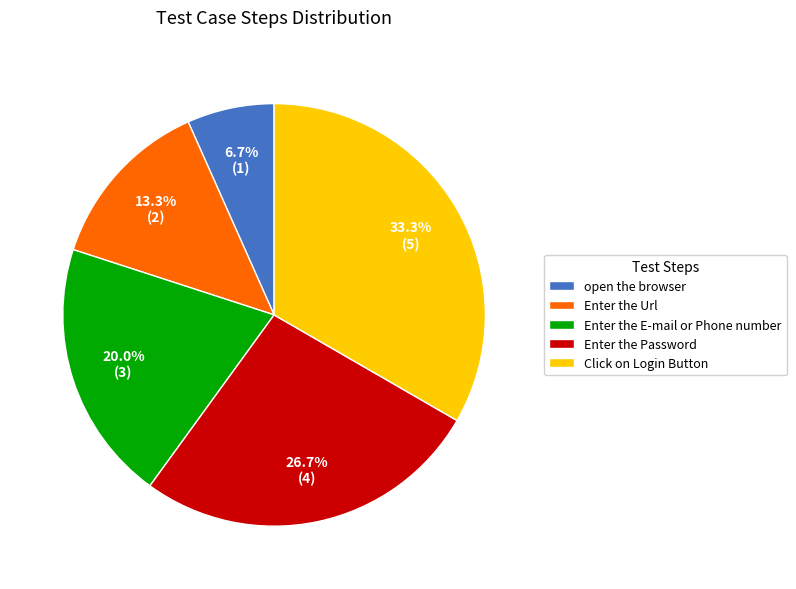

What percentage is NOT represented by open the browser?

93.3%